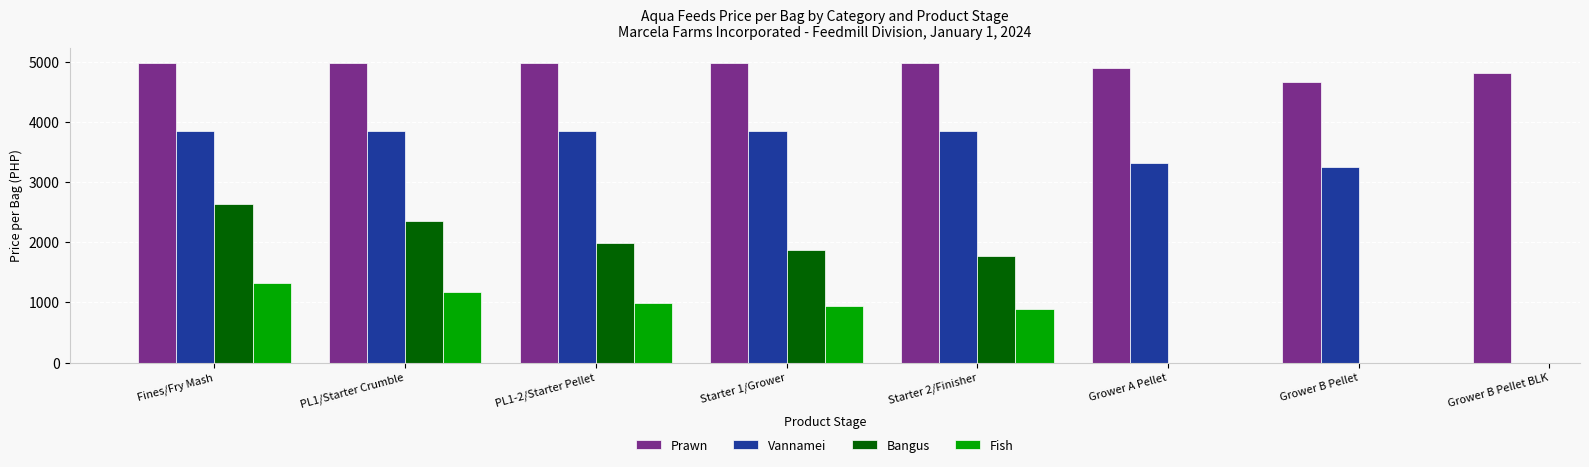

Rank the categories by Prawn value from lowest to highest.

Grower B Pellet, Grower B Pellet BLK, Grower A Pellet, Fines/Fry Mash, PL1/Starter Crumble, PL1-2/Starter Pellet, Starter 1/Grower, Starter 2/Finisher